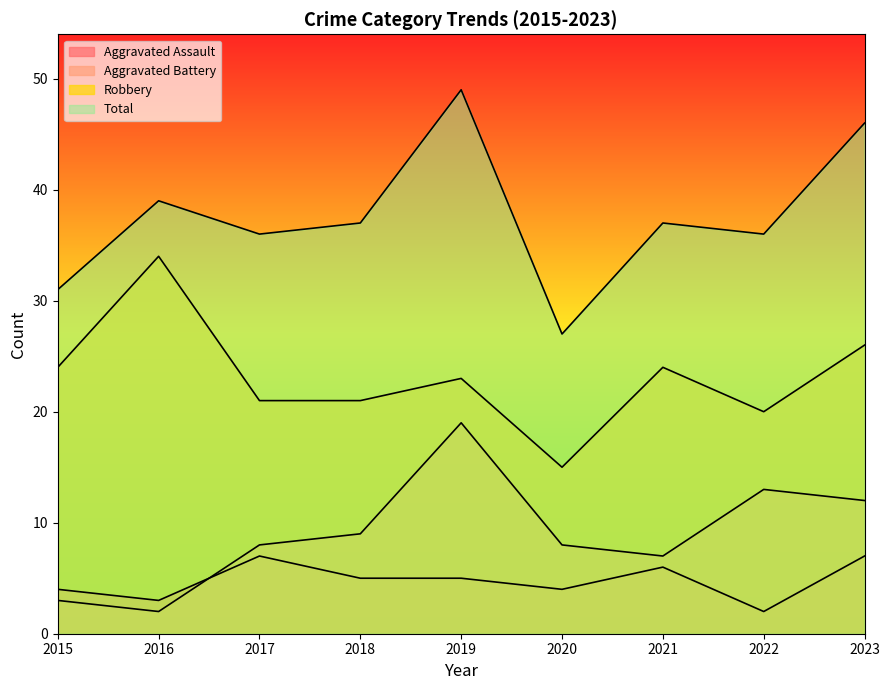

What is the approximate value of Robbery at 2019, to the nearest 5?

25